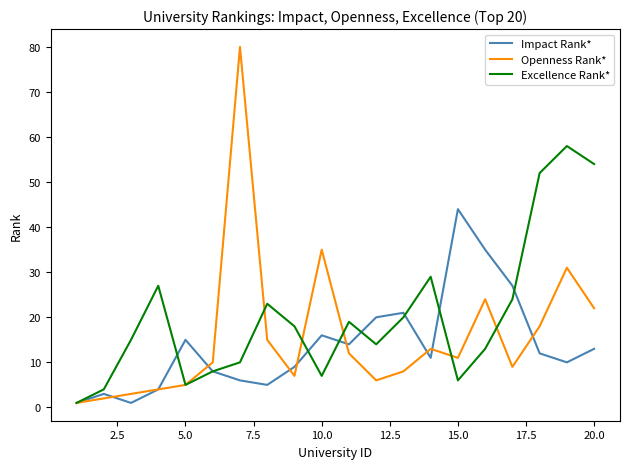

Which series has the largest total across all categories?

Excellence Rank*